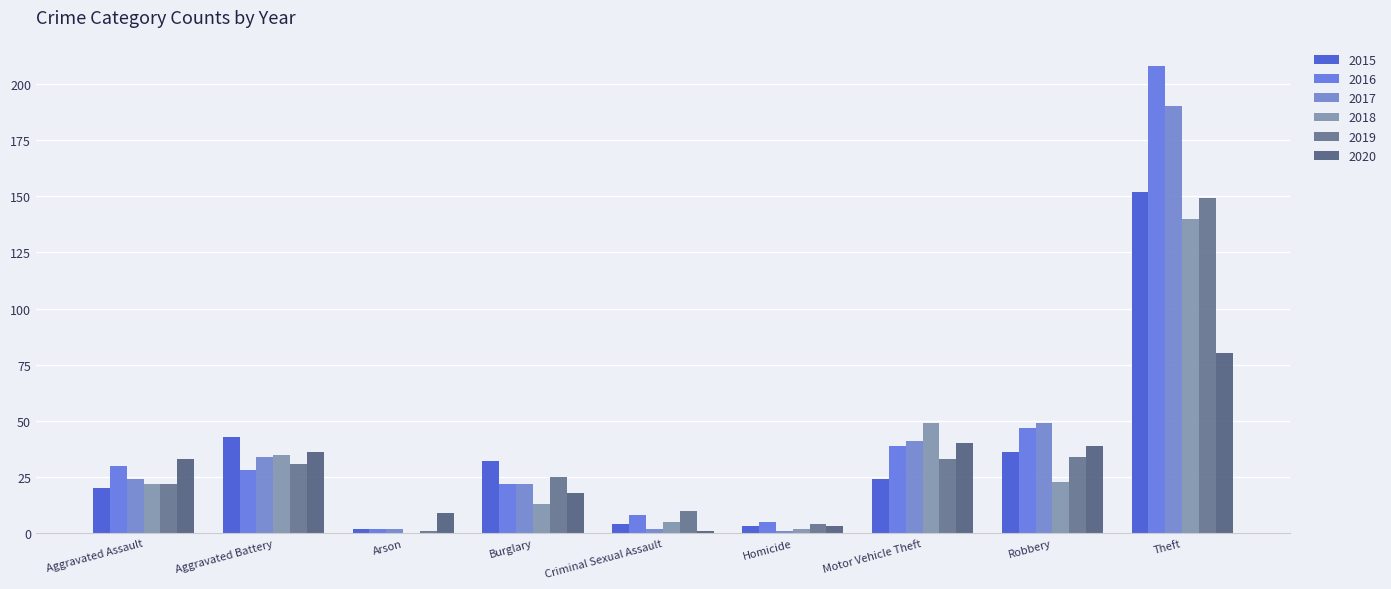

Count the number of categories in the chart.

9